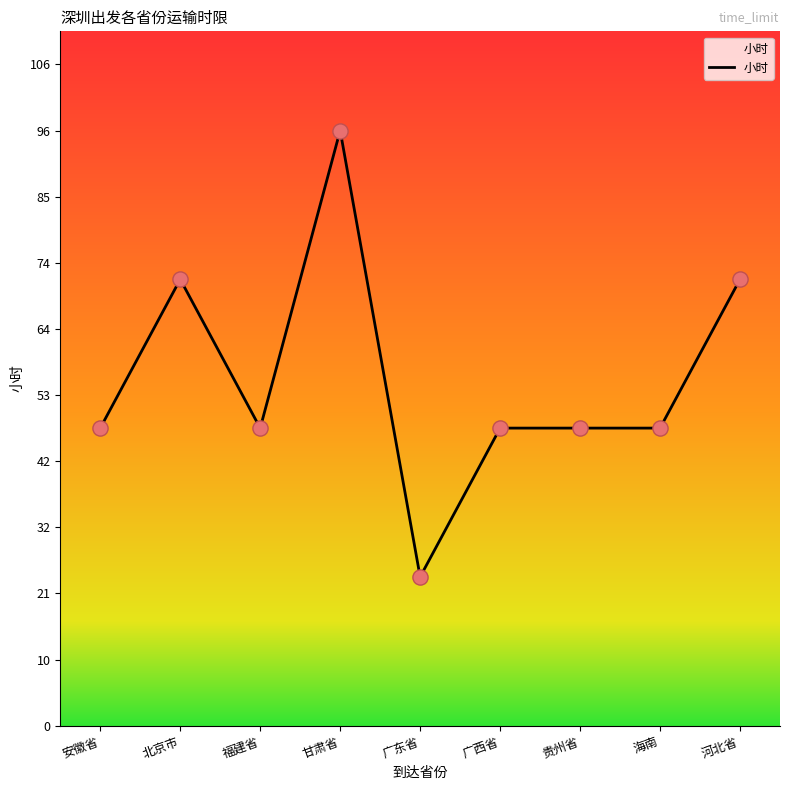

Which has a higher value, 河北省 or 甘肃省?

甘肃省